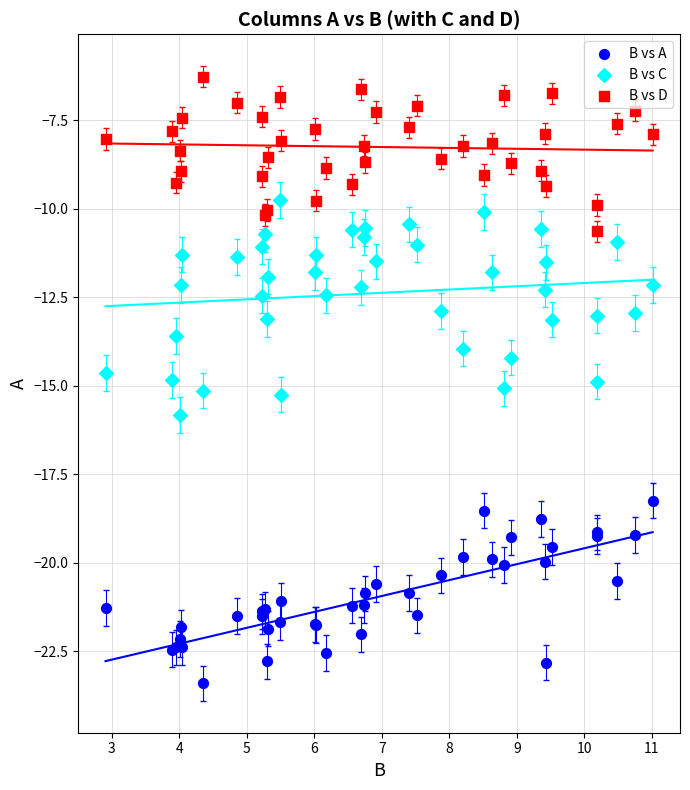

Which series contains the highest Y value?

B vs D